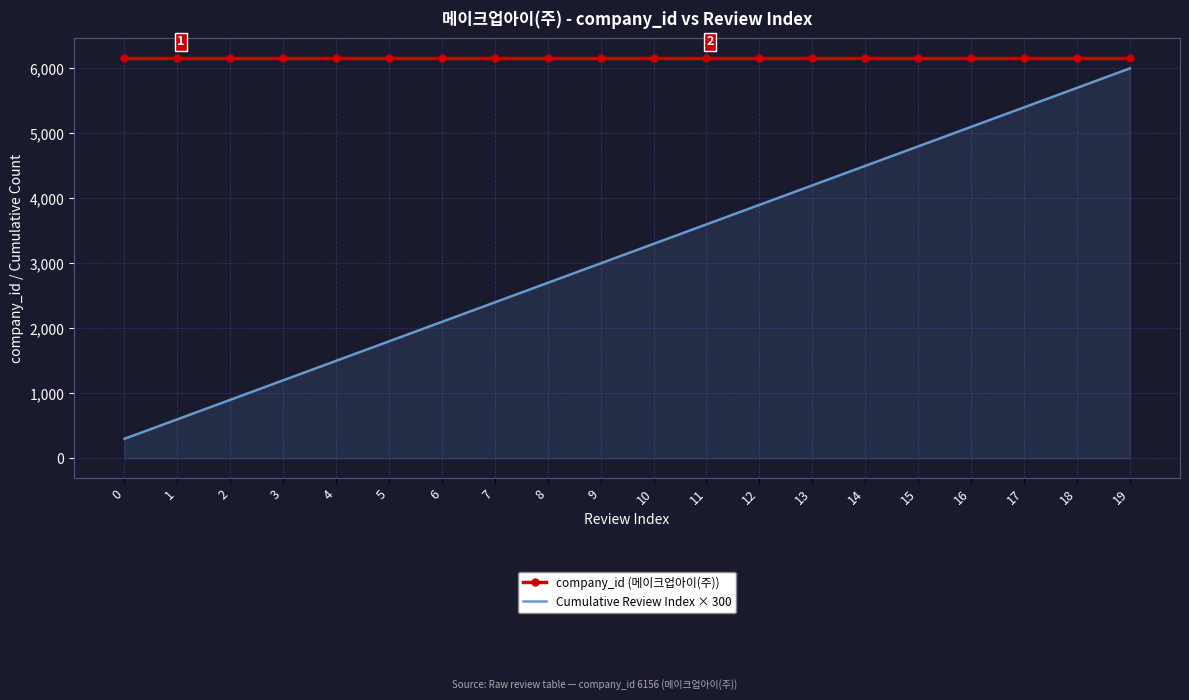

Reading right to left, extract all data points from this chart.

company_id (메이크업아이(주)): 19=6156	18=6156	17=6156	16=6156	15=6156	14=6156	13=6156	12=6156	11=6156	10=6156	9=6156	8=6156	7=6156	6=6156	5=6156	4=6156	3=6156	2=6156	1=6156	0=6156
Cumulative Review Index × 300: 19=6000	18=5700	17=5400	16=5100	15=4800	14=4500	13=4200	12=3900	11=3600	10=3300	9=3000	8=2700	7=2400	6=2100	5=1800	4=1500	3=1200	2=900	1=600	0=300